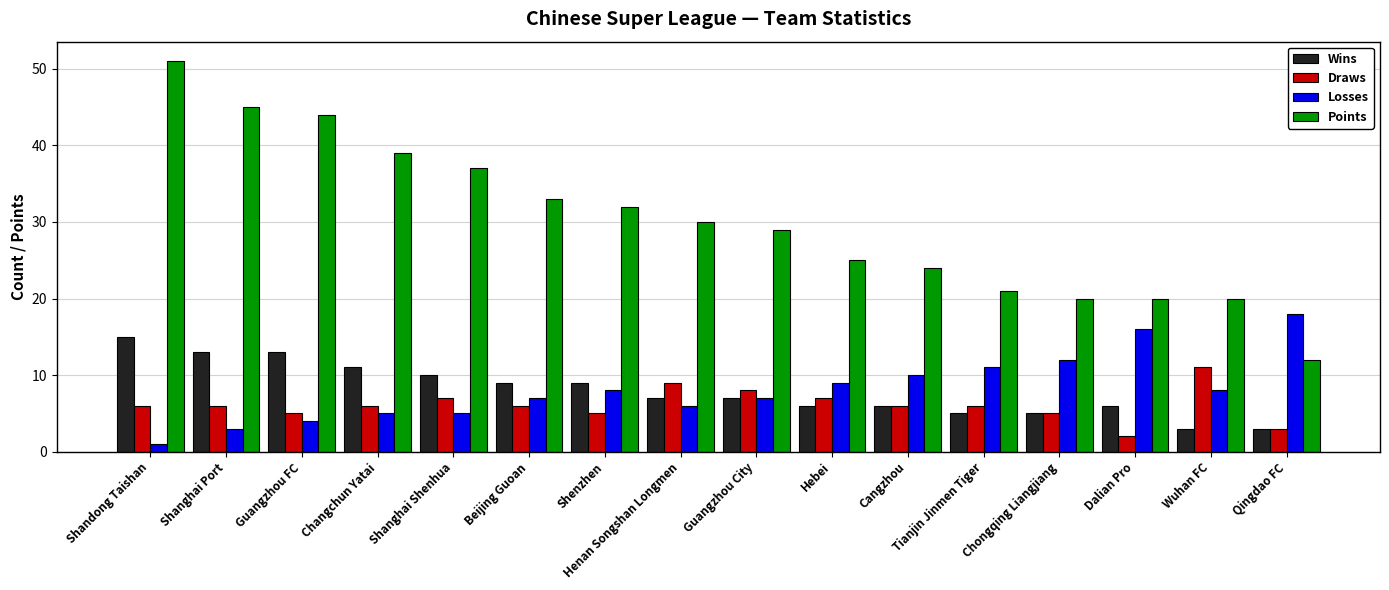

Does the chart contain any negative values?

No